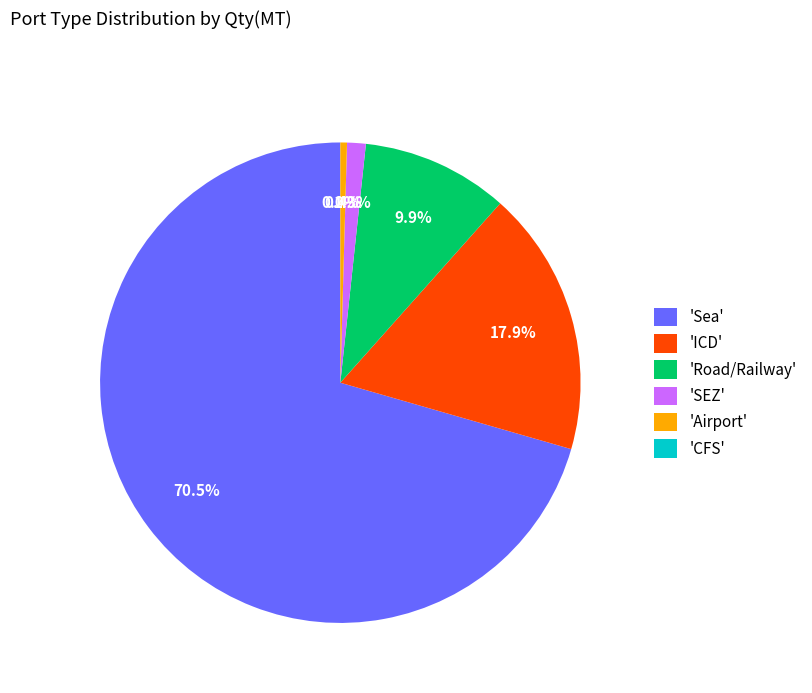

Which category has the biggest portion of the pie?

'Sea'